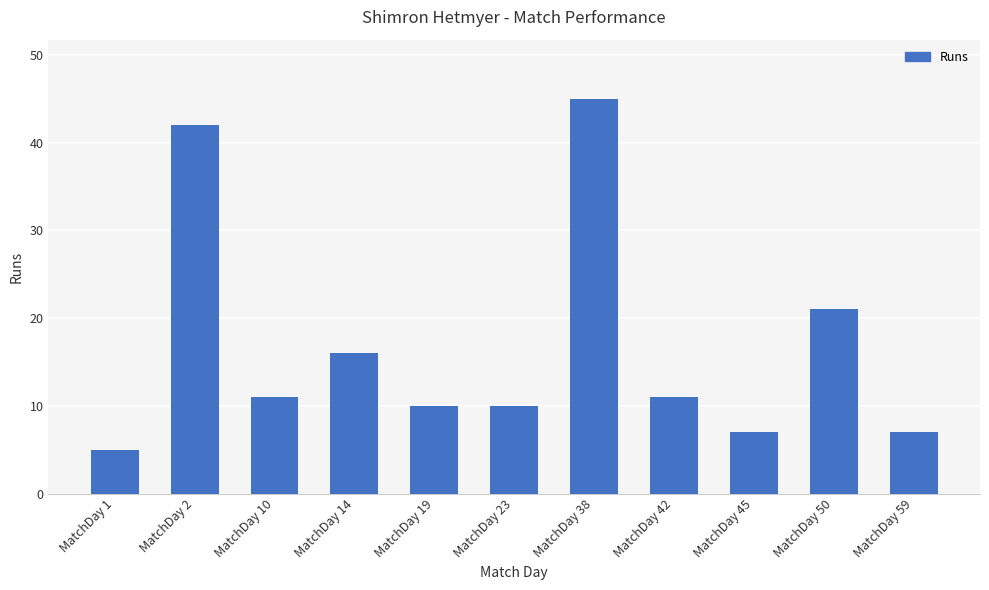

What is the value of the 5th bar from the left?

10